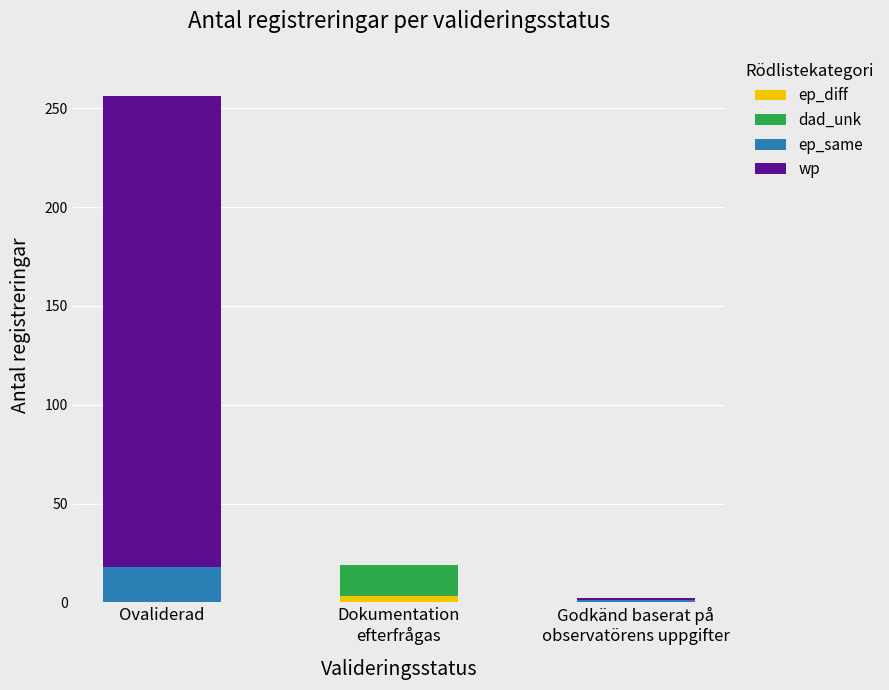

At which category is the sum across all series the highest?

Ovaliderad